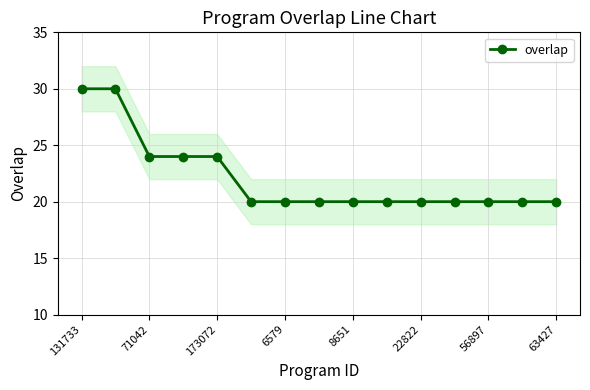

Reading left to right, list all the values displayed in this chart.

30	30	24	24	24	20	20	20	20	20	20	20	20	20	20